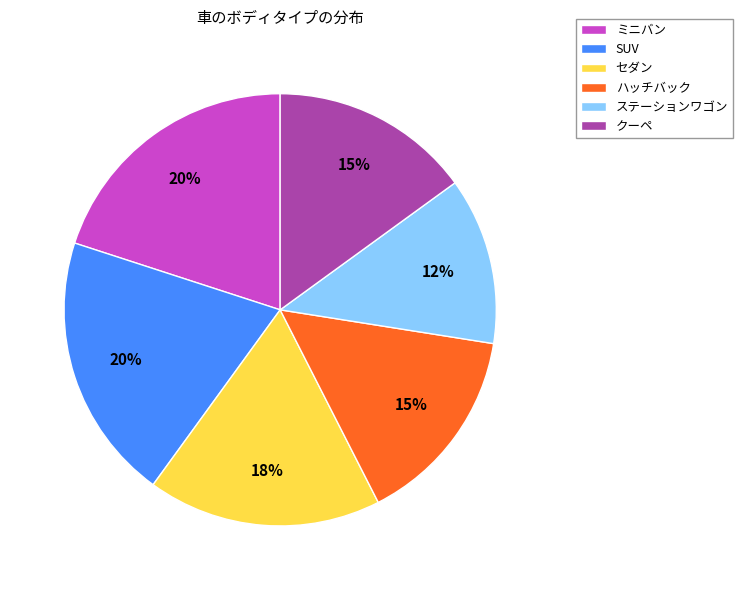

To the nearest percent, what percentage of the pie is SUV?

20%